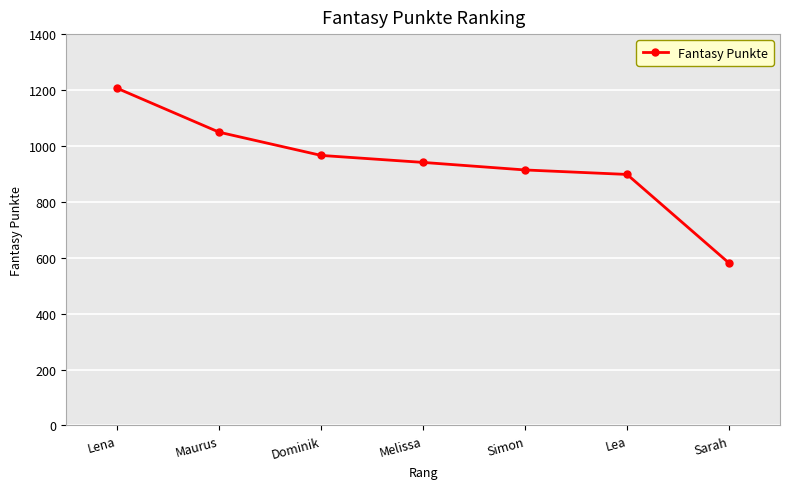

What is the difference between the values at Sarah and Dominik?

385